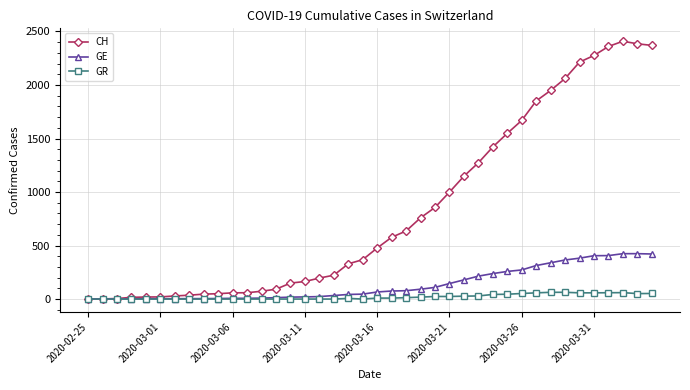

Which series has the largest total across all categories?

CH